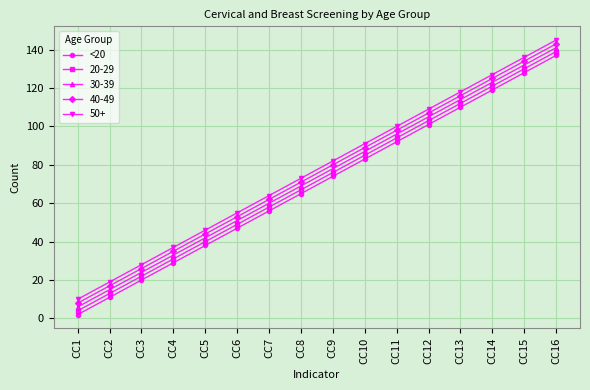

True or false: 50+ and 30-39 cross at least once.

False